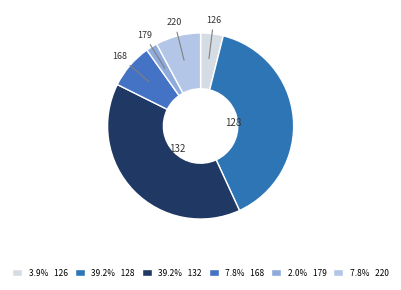

What is the smallest slice in the pie chart?

179